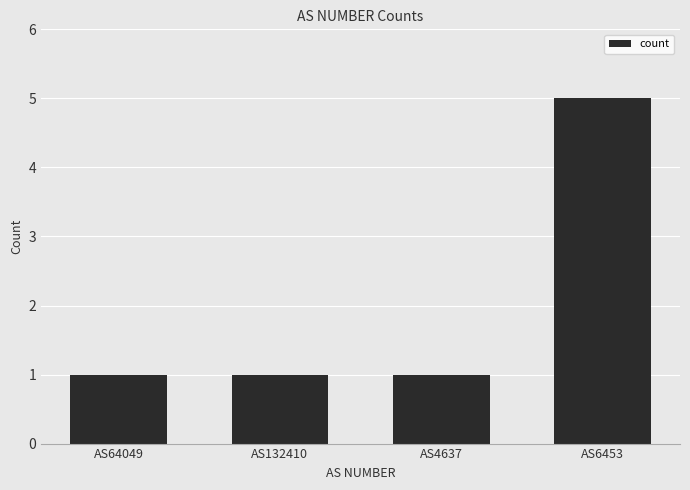

What is the label of the 2nd bar from the right?

AS4637